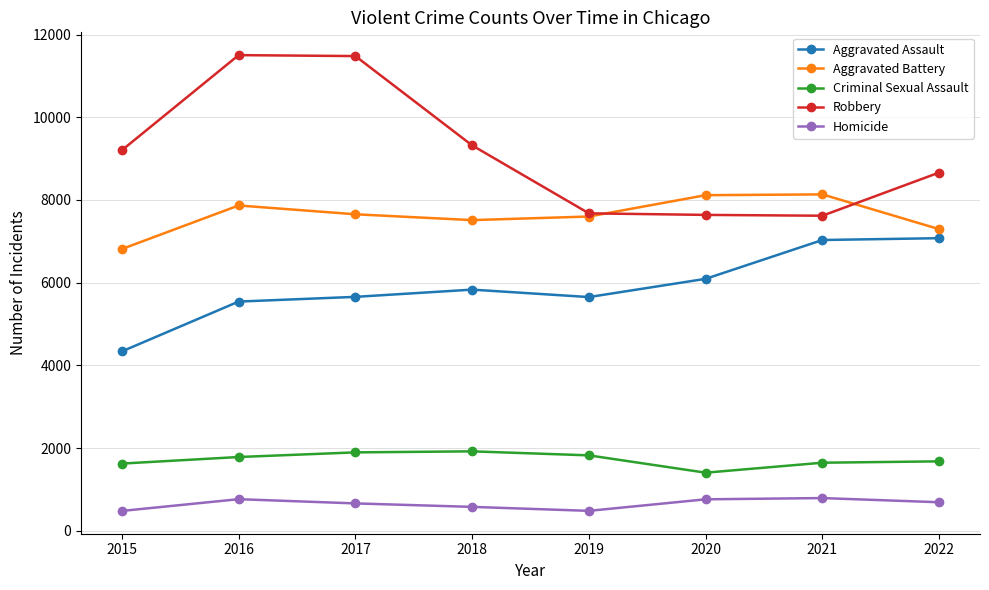

True or false: Aggravated Battery has a value of 10564 at 2015.

False